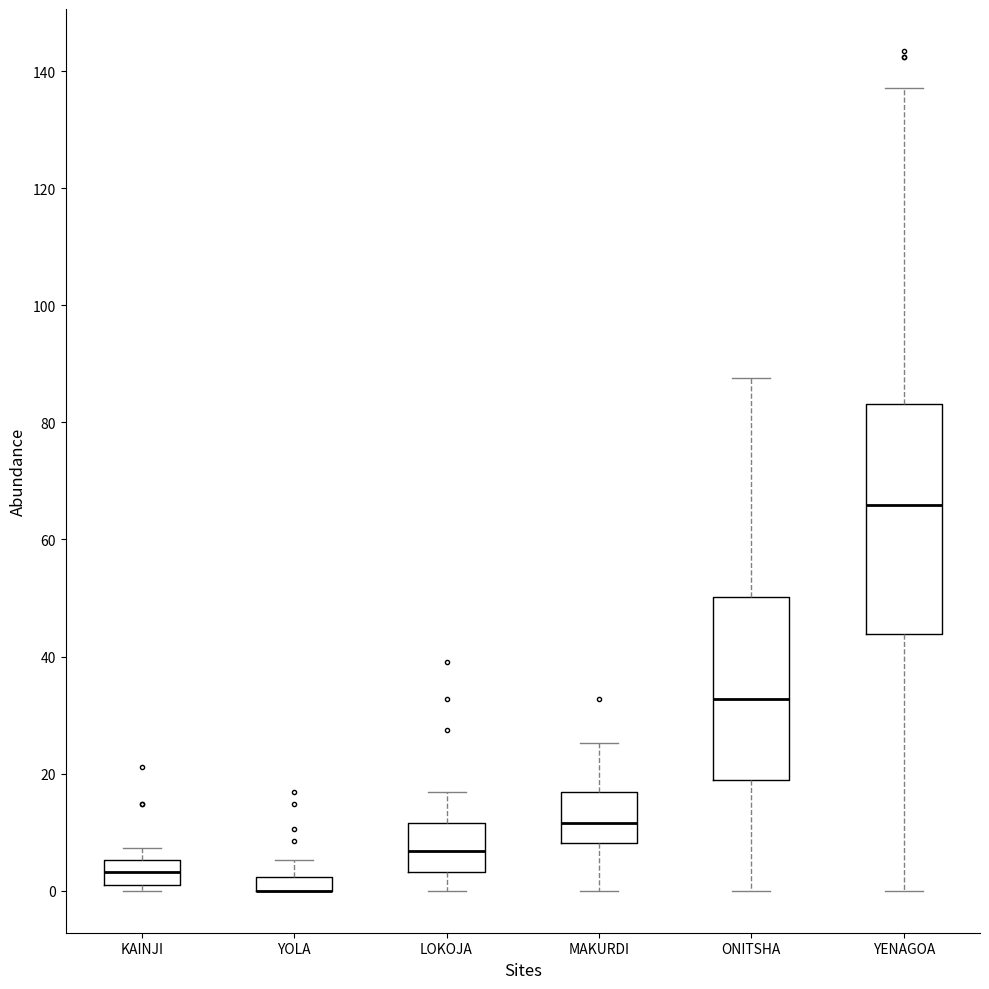

Where is the lower edge of the box for KAINJI on the y-axis? The values are not printed on the chart, so give them approximately, as read against the axis.

2